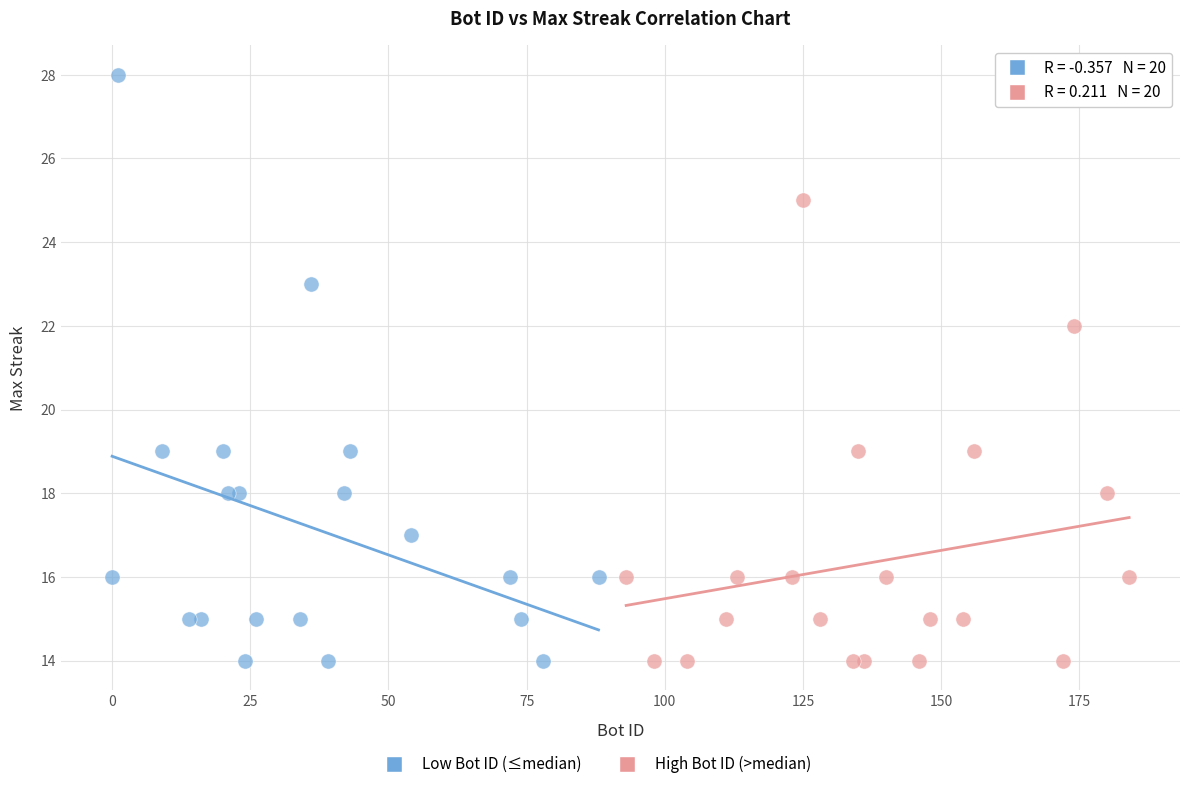

Which series has the largest Y range (max minus min)?

Low Bot ID (≤median)